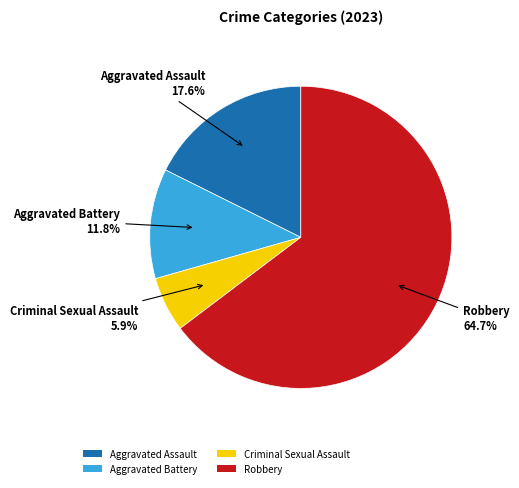

Which slice is the smallest?

Criminal Sexual Assault